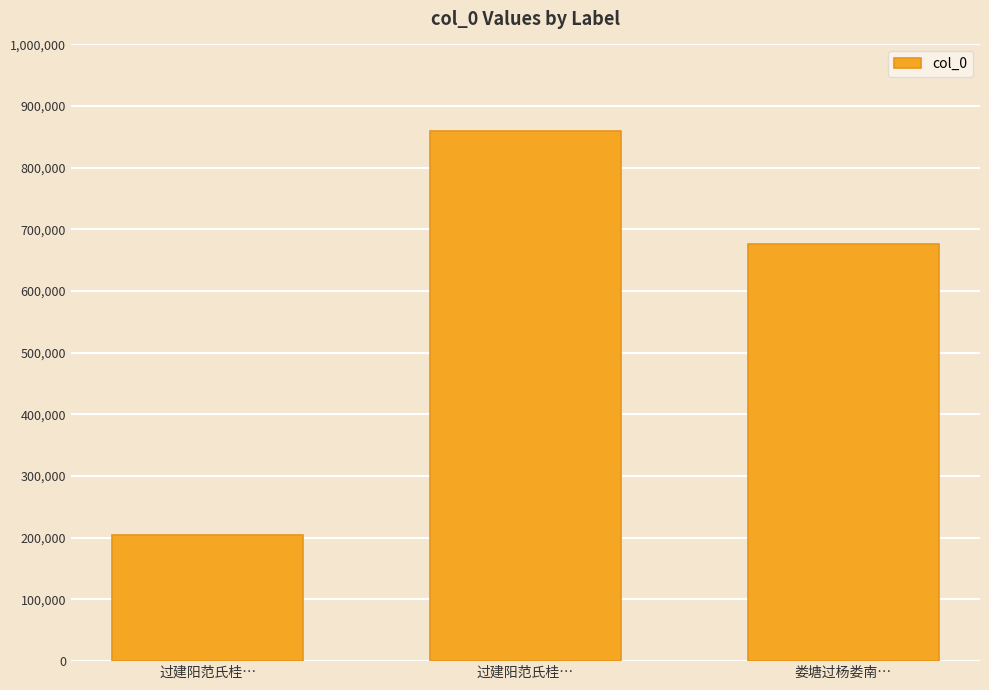

How many categories are shown in the chart?

3